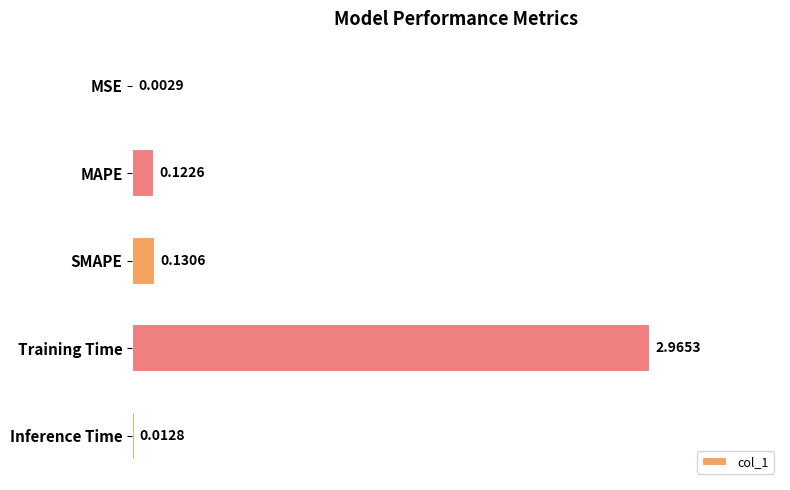

Which category has the highest value across all series?

Training Time